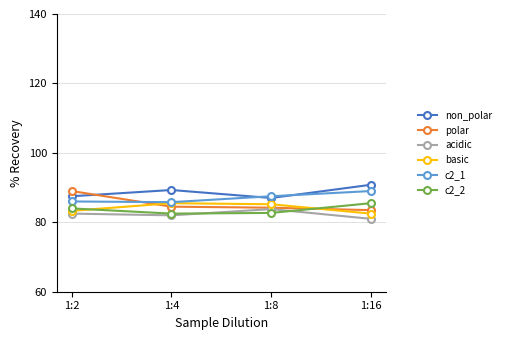

True or false: c2_2 and non_polar cross at least once.

False